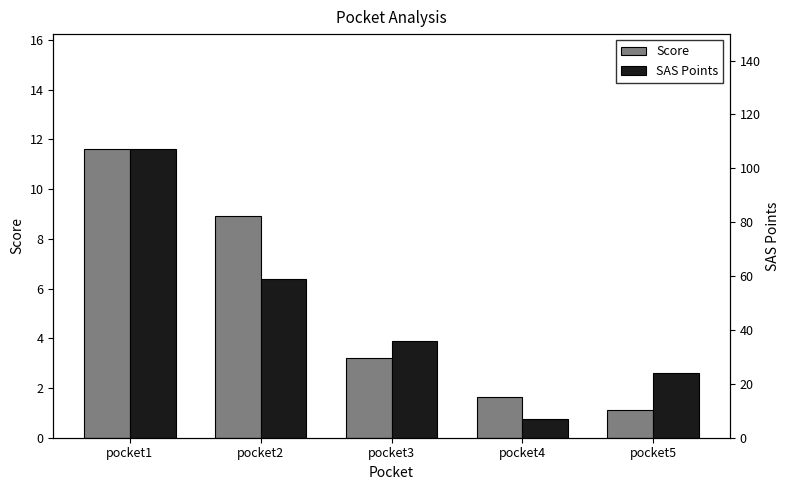

At which label does Score reach its peak?

pocket1